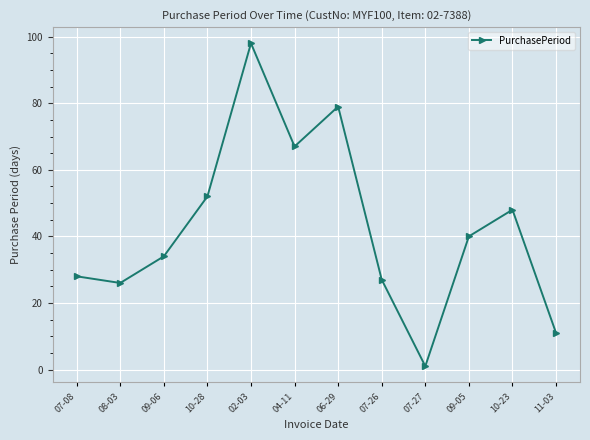

How many lines are shown in the chart?

1